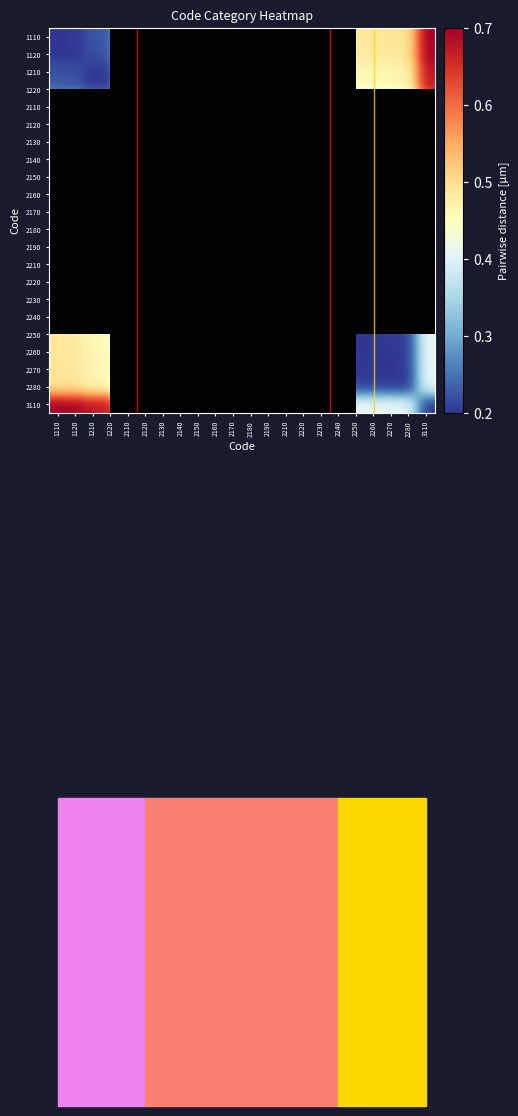

What is the maximum value shown in the chart?

0.7